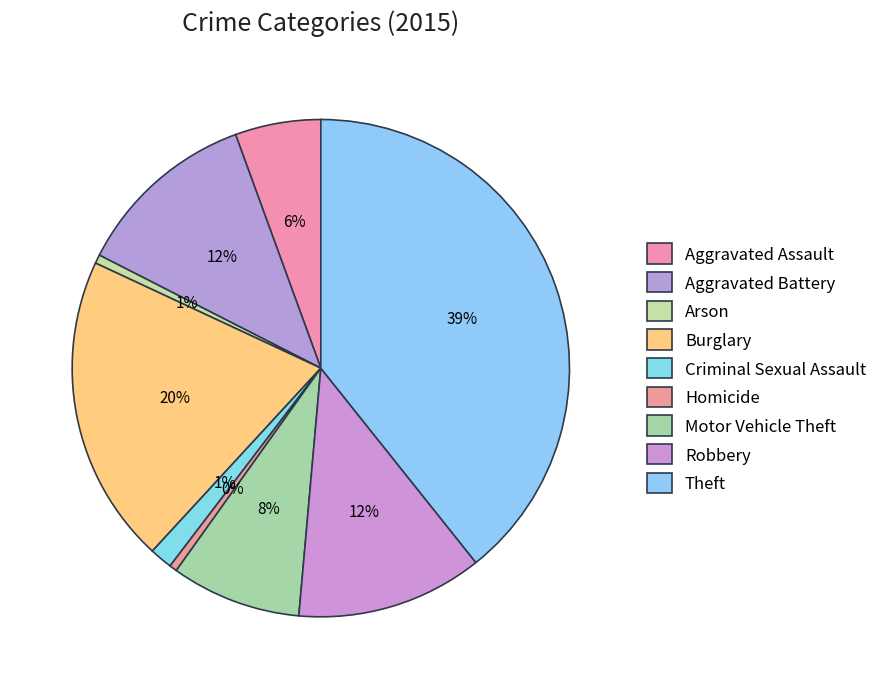

Between Homicide and Burglary, which is larger?

Burglary